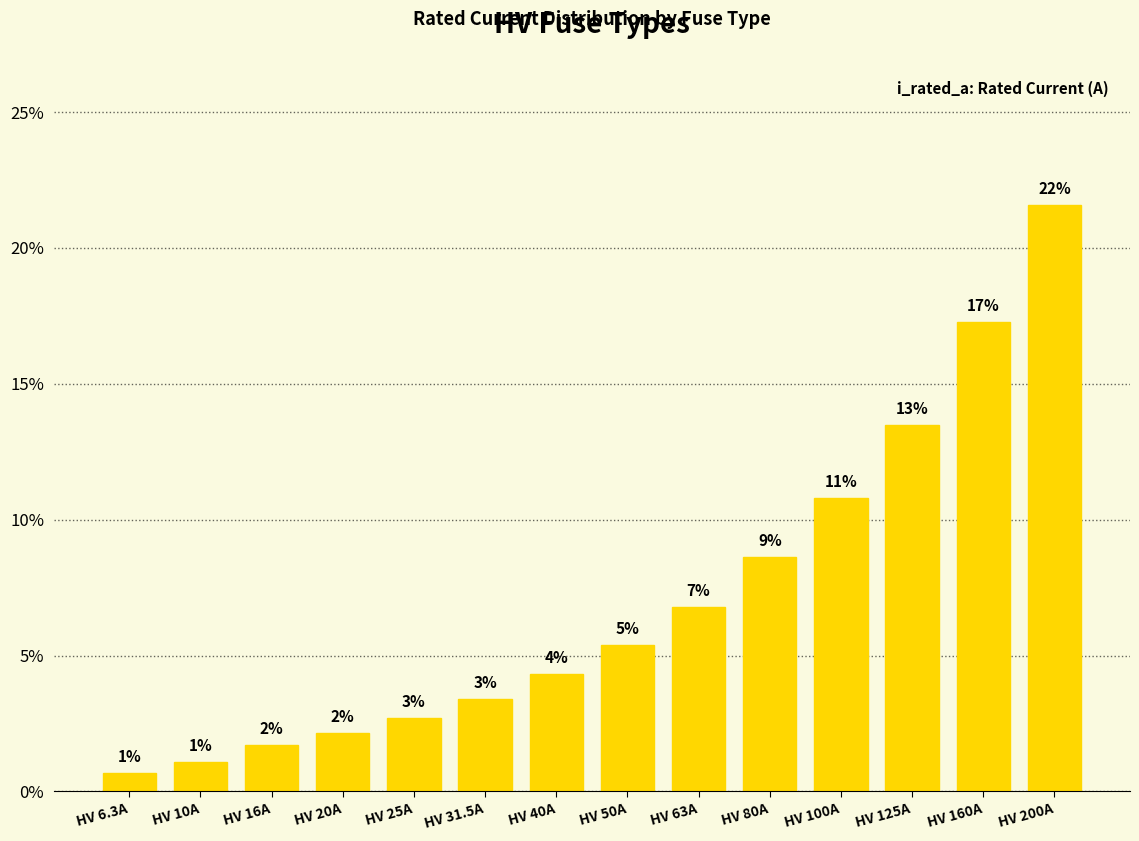

What is the minimum value shown in the chart?

0.7